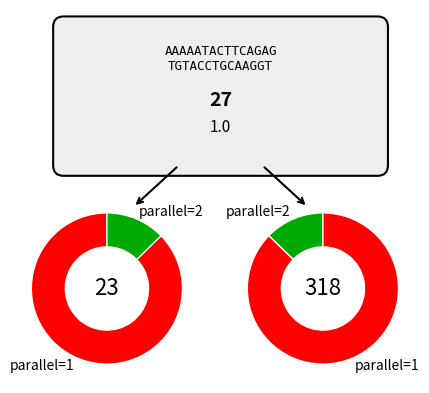

Which slice is the largest?

parallel=1